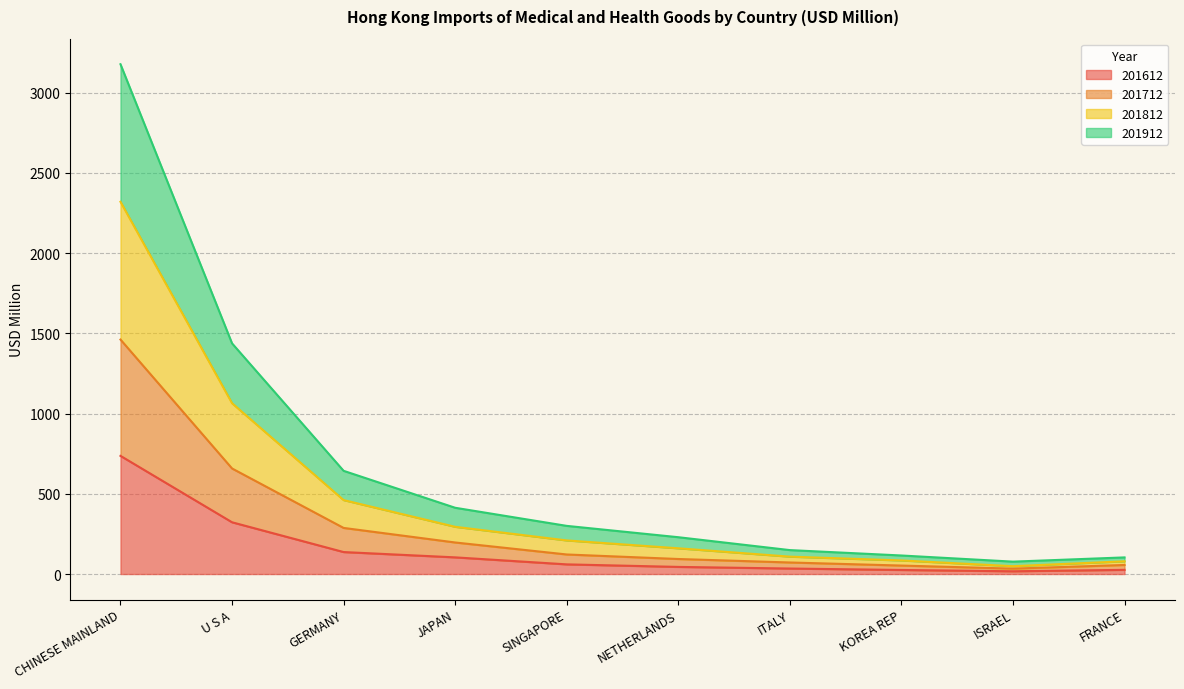

At which label does 201612 first exceed 60?

CHINESE MAINLAND